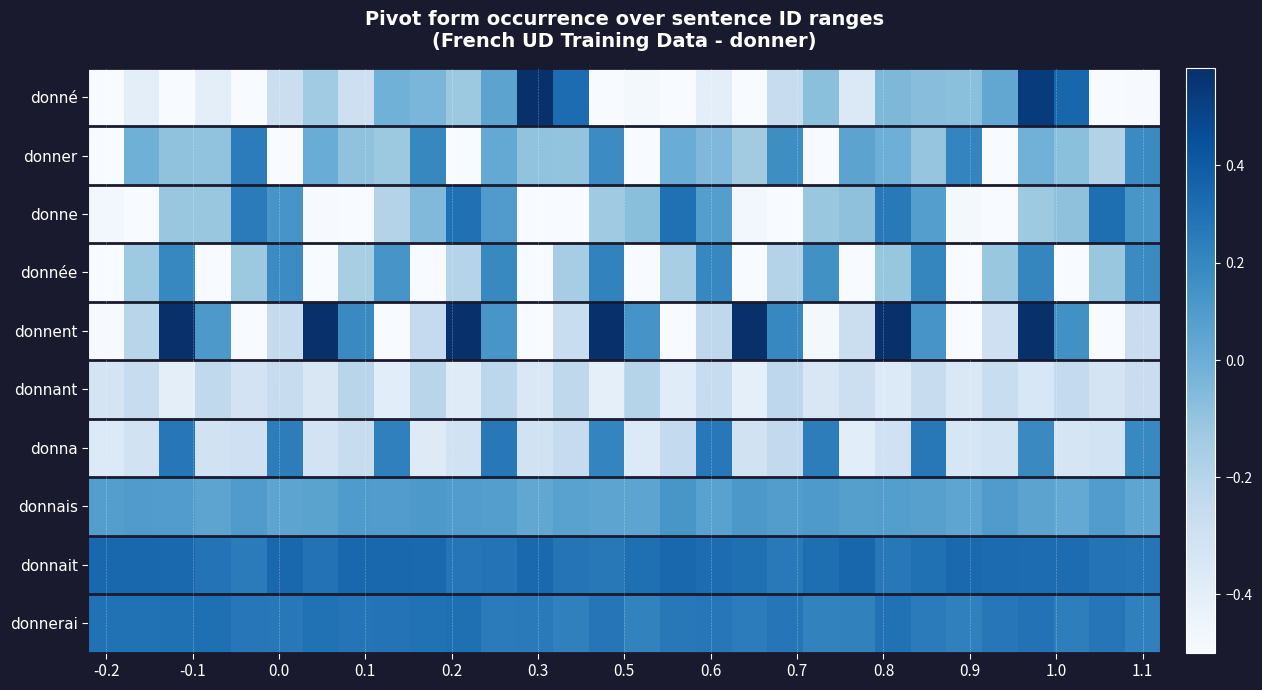

What is the smallest value displayed?

-0.5